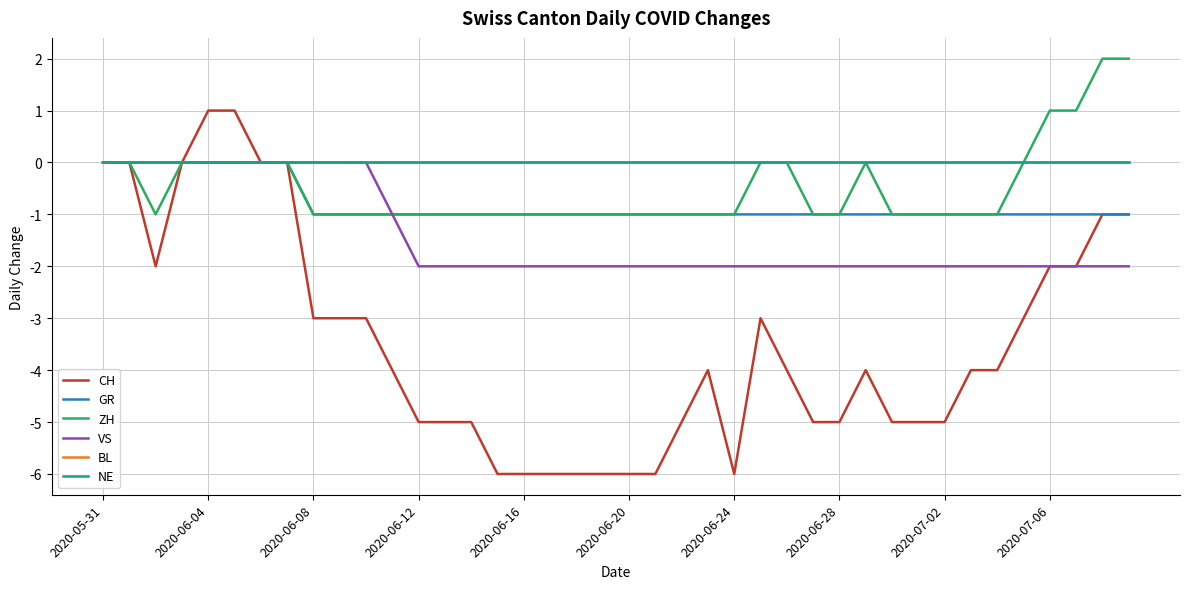

What is the maximum value for ZH?

2